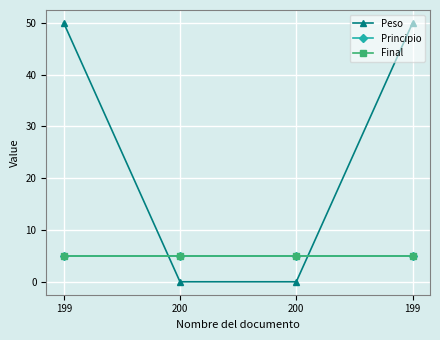

Does the chart have visible grid lines?

Yes